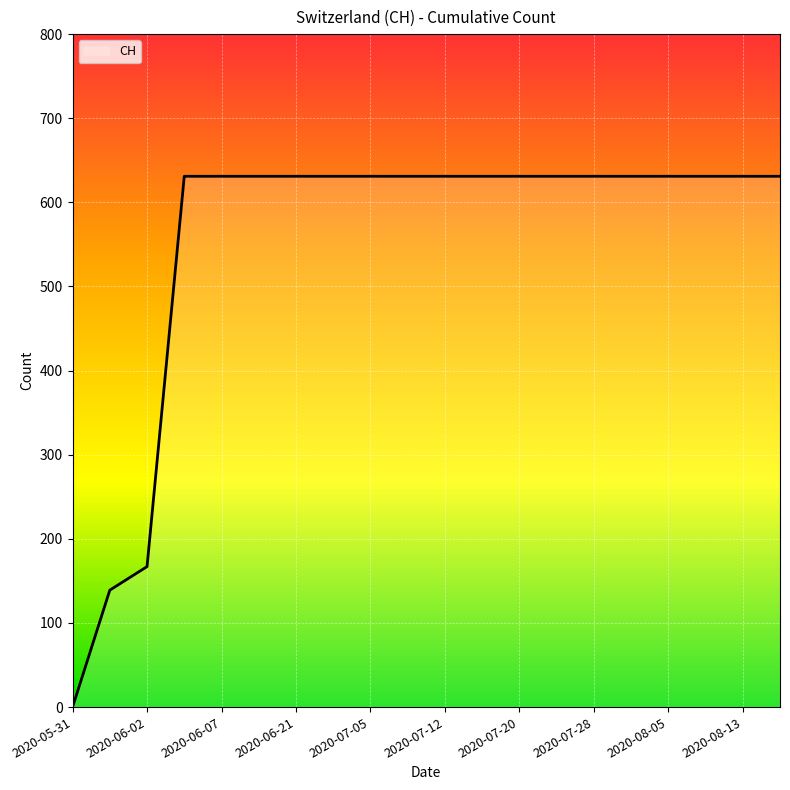

What is the difference between the maximum and minimum values?

631